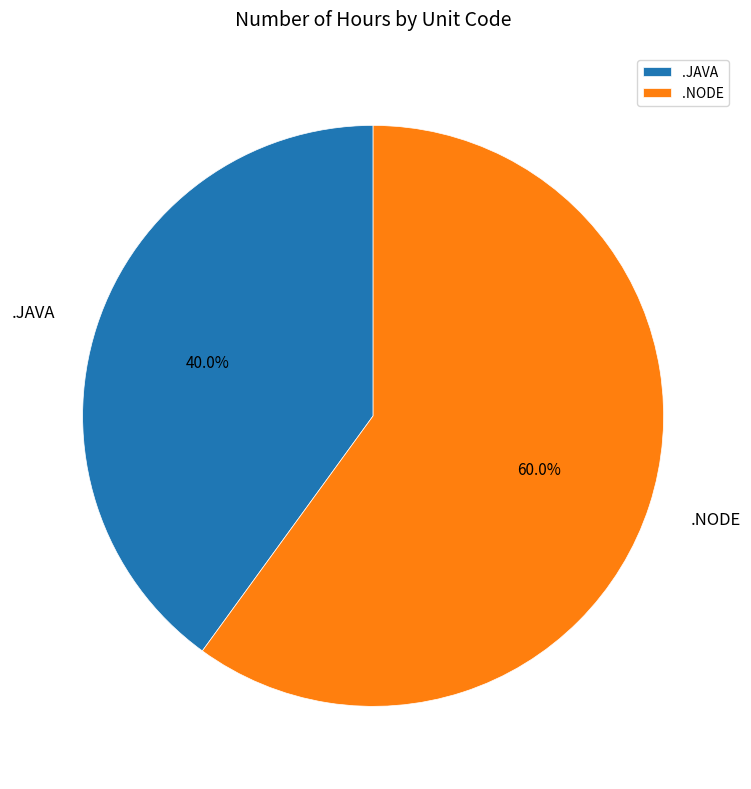

How much of the chart is everything except .JAVA?

60.0%